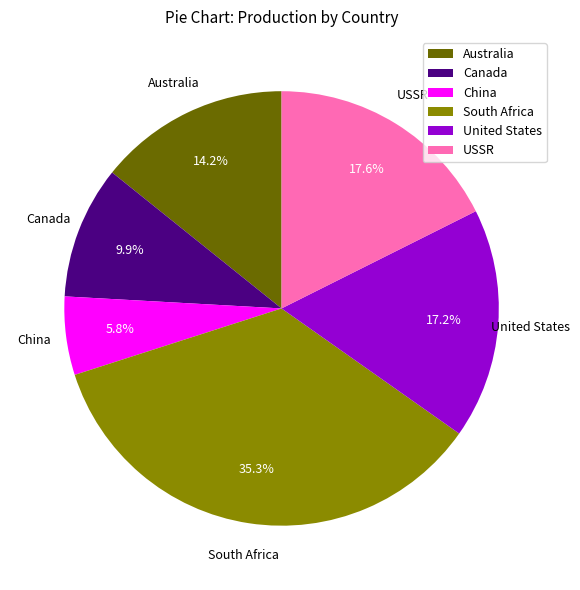

Count the number of slices in the pie.

6